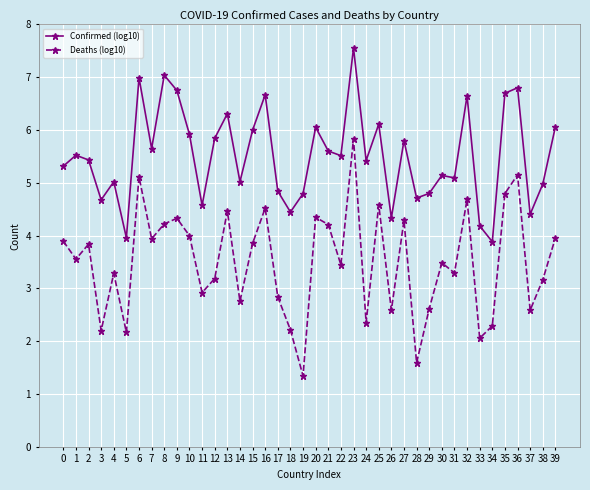

Which series changed the most between 14 and 26?

Confirmed (log10)